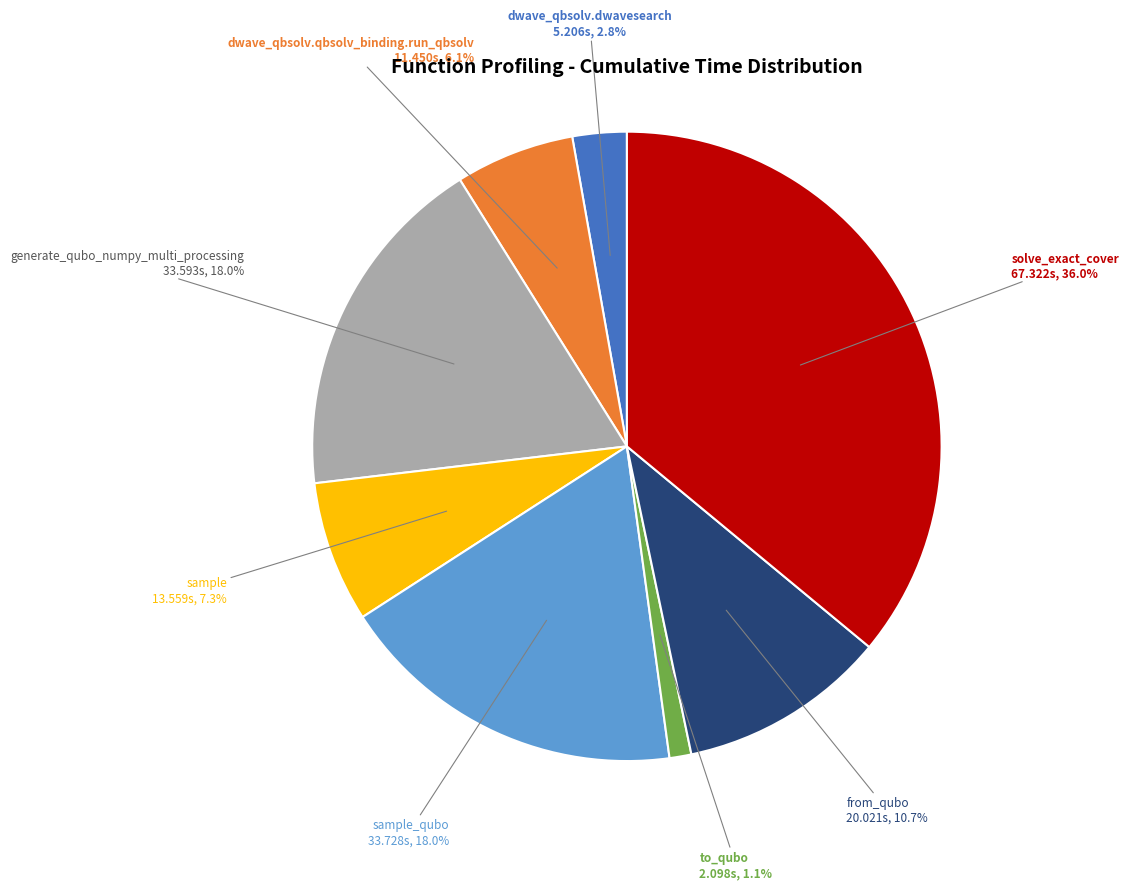

Is there a majority slice in this chart?

No